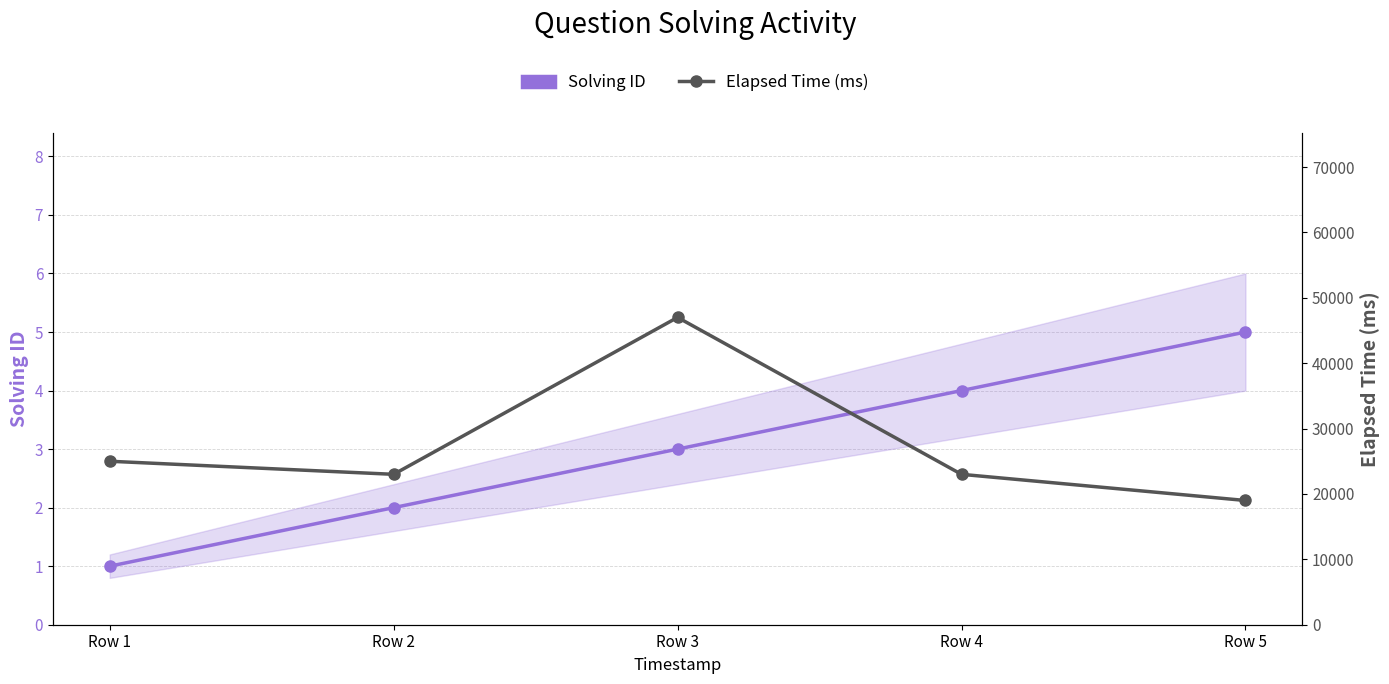

True or false: Elapsed Time (ms) and Solving ID cross at least once.

False